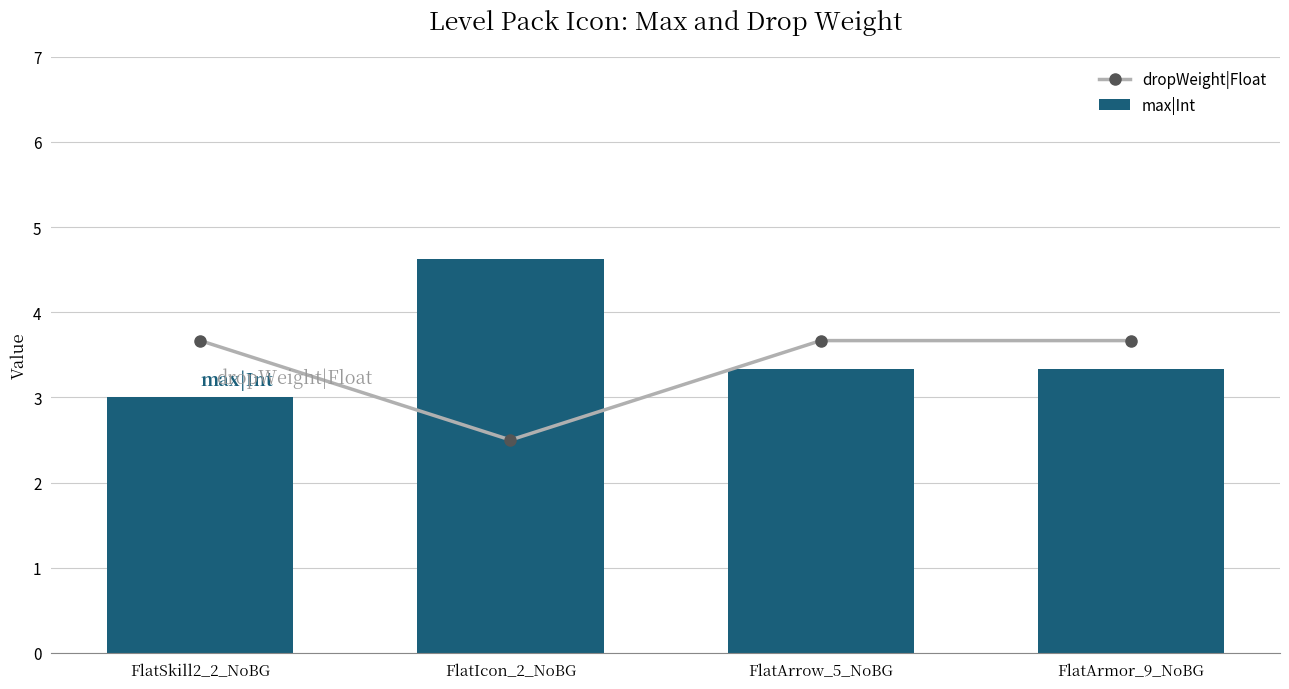

What is the total value across all series at FlatSkill2_2_NoBG?

6.7